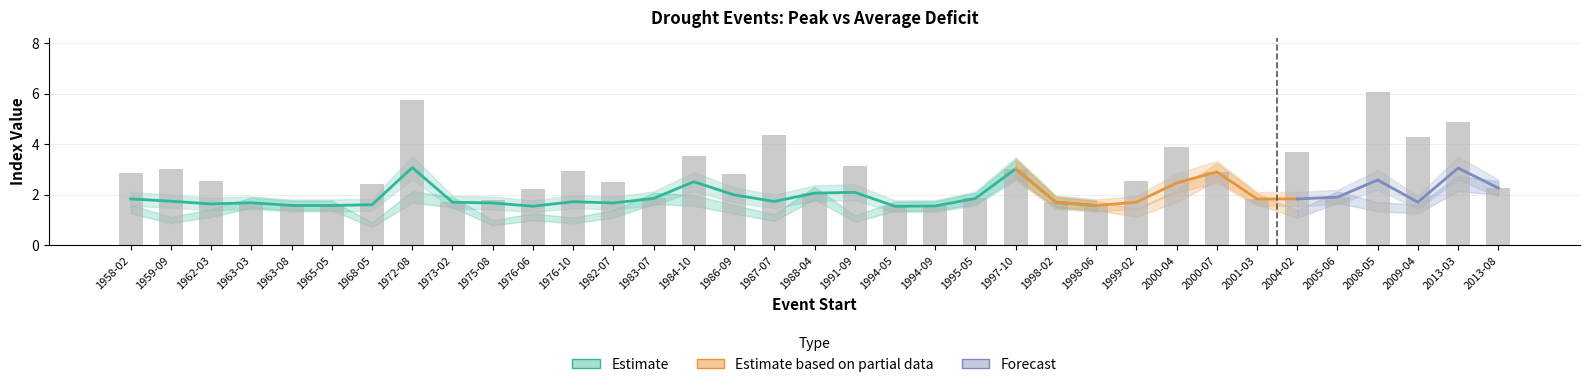

Are the bars grouped side by side (vs. stacked)?

Yes